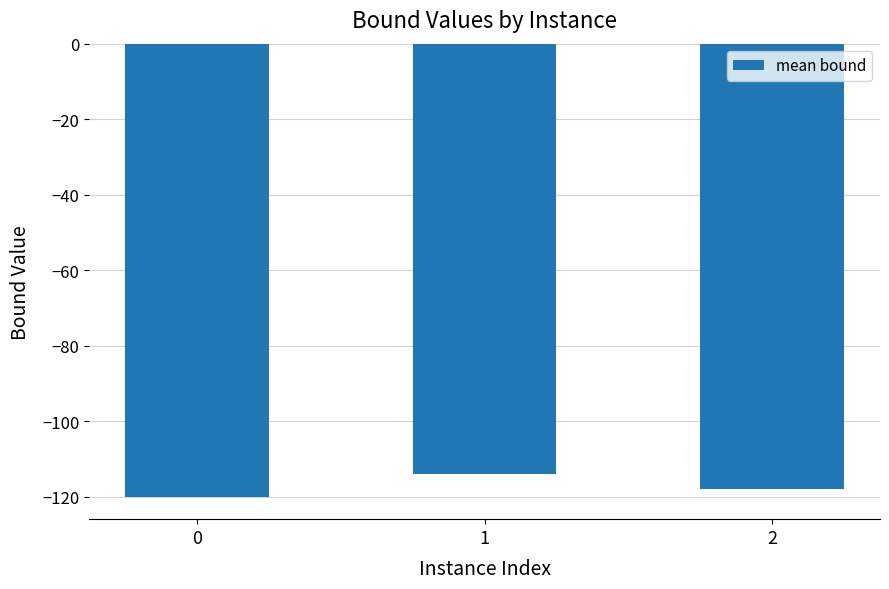

How many data points does each series have?

3